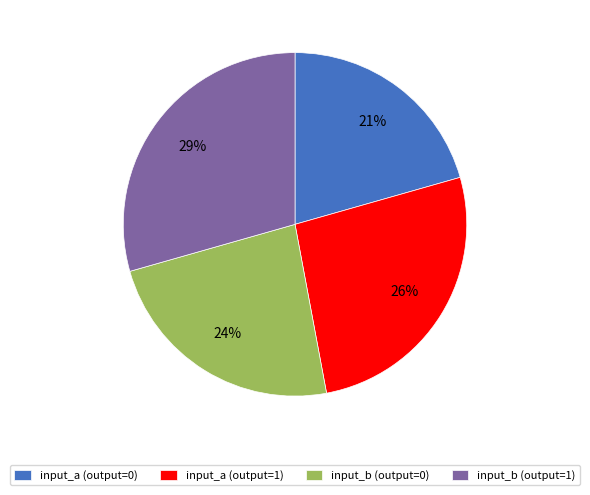

Do input_b (output=0) and input_a (output=0) together represent more than half of the pie?

No